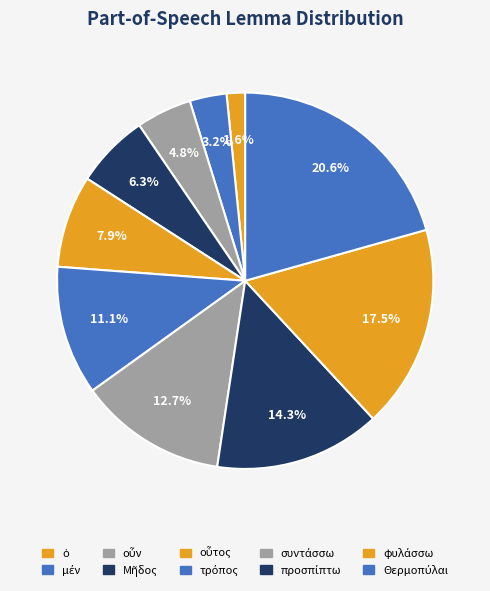

True or false: ὁ accounts for 1% of the total.

False